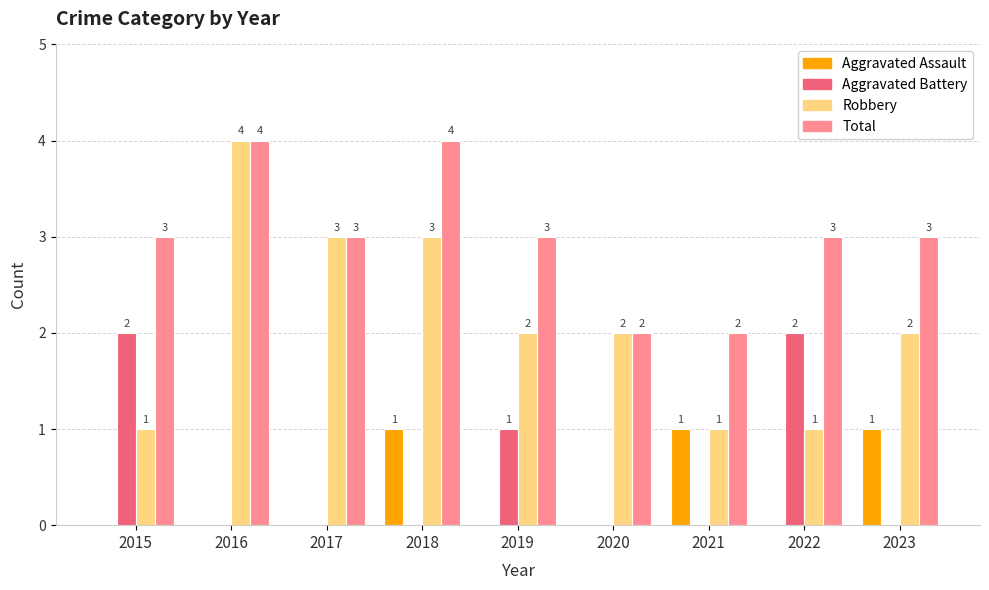

How many Total values are between 3 and 4?

7